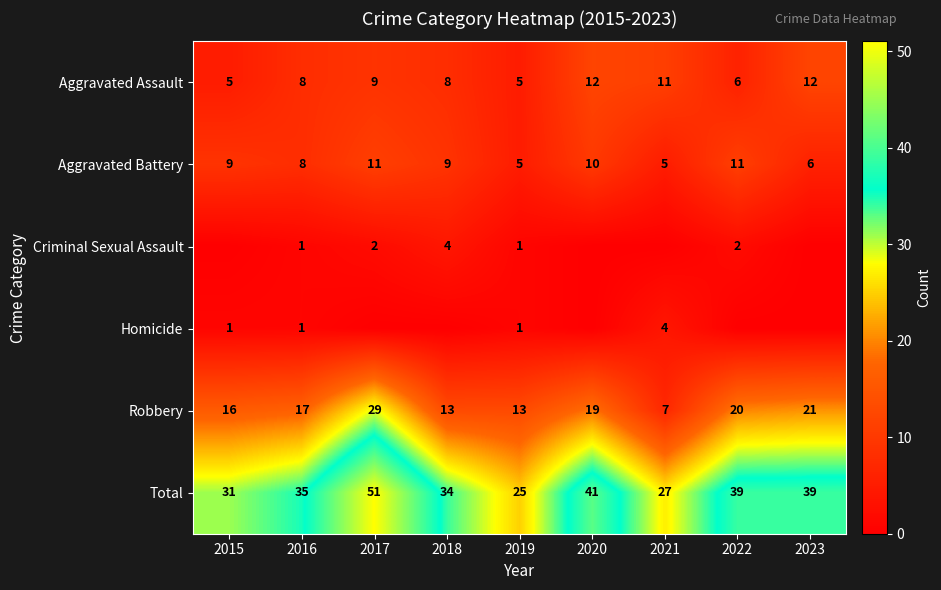

True or false: Total has a value of 39 at 2021.

False